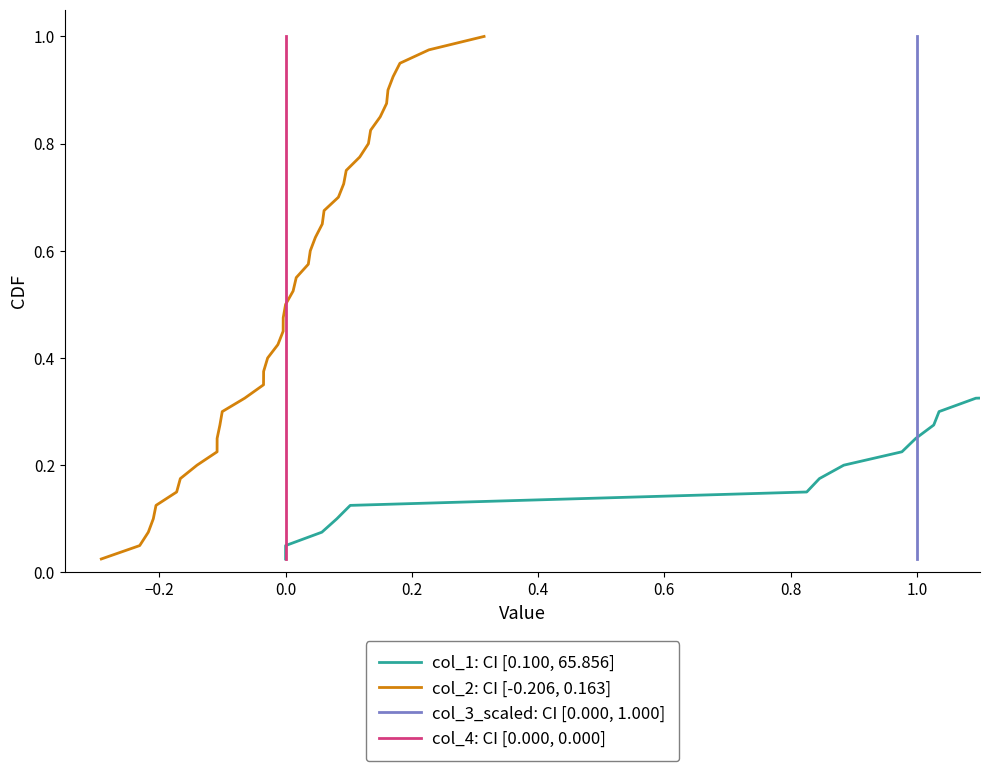

At how many categories does at least one series exceed 0?

40